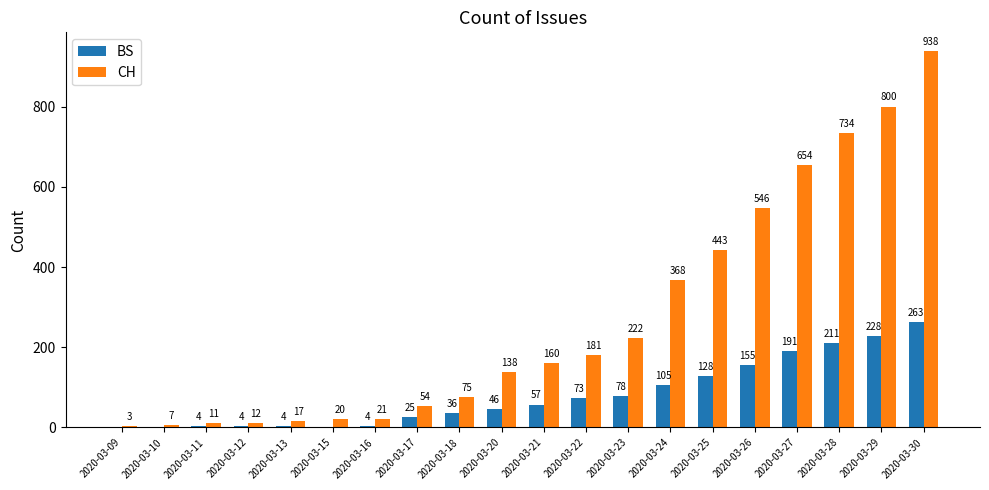

What is the total value across all series at 2020-03-29?

1028